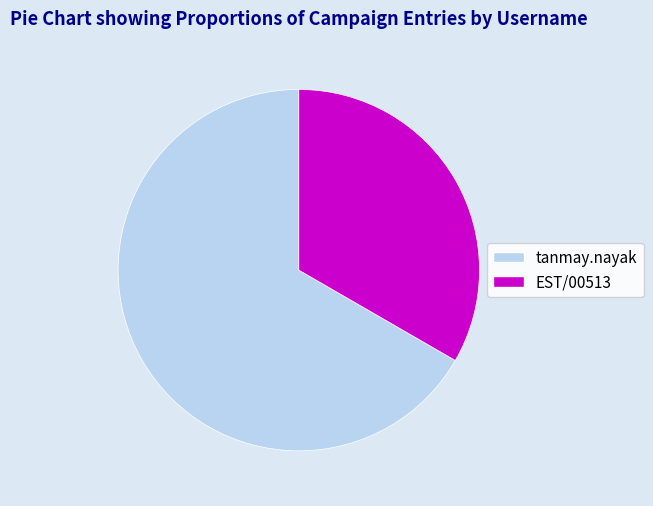

Rank the categories by value from highest to lowest.

tanmay.nayak, EST/00513